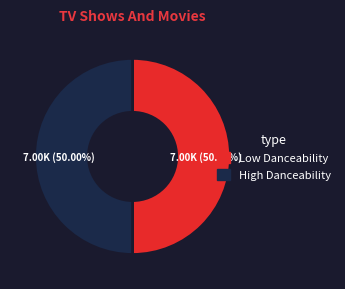

How many segments does this pie chart have?

2